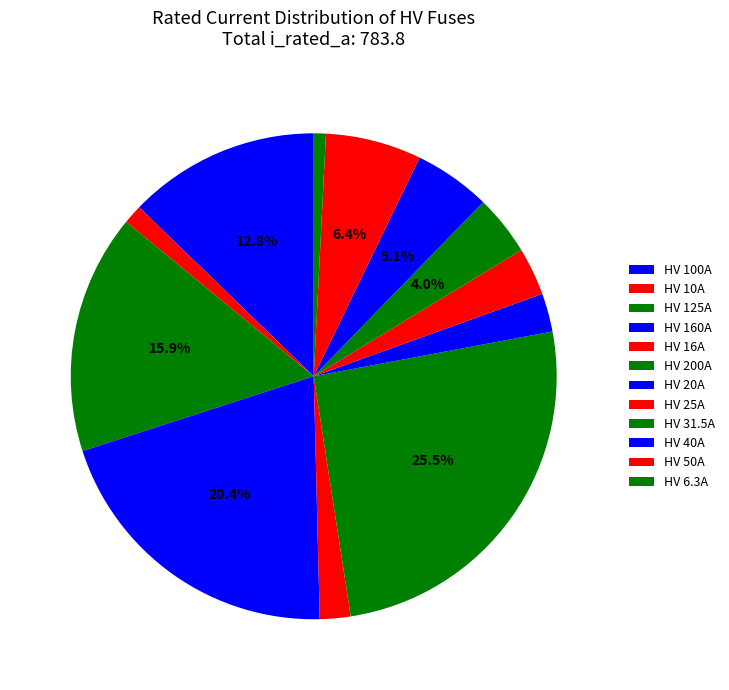

Count the number of slices in the pie.

12